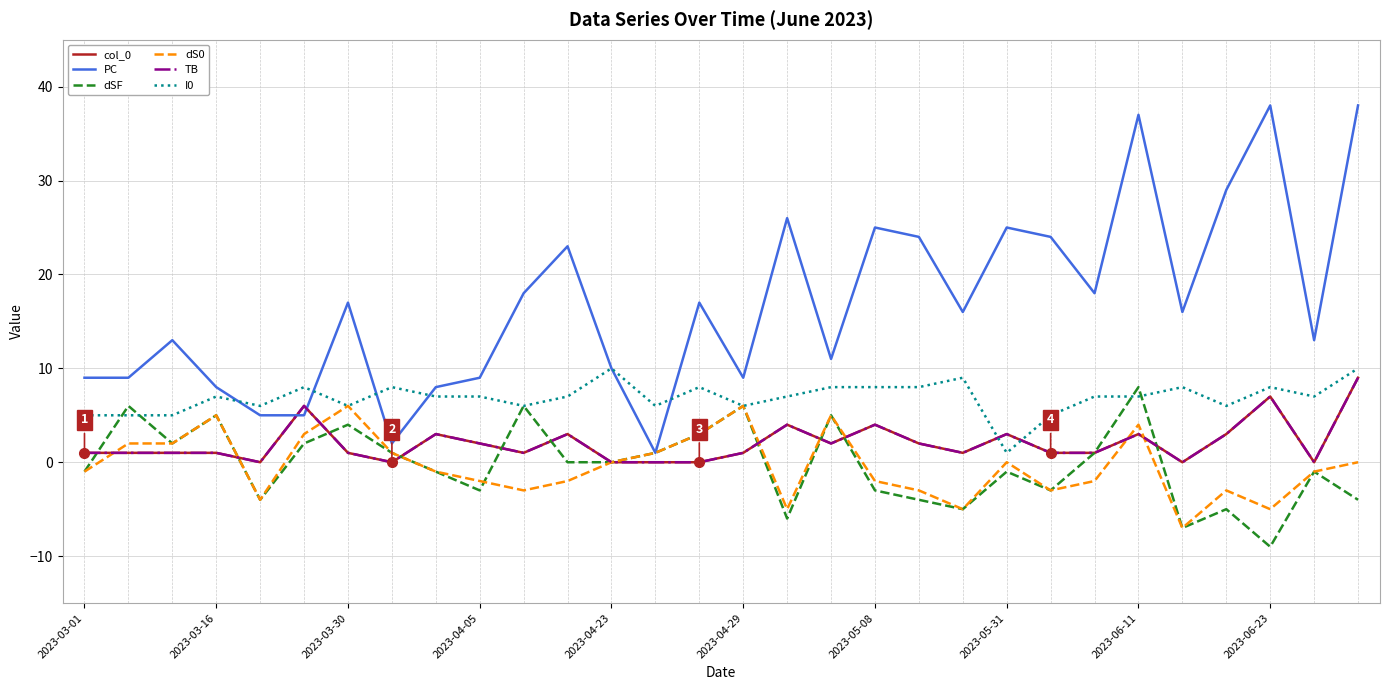

Does the chart display data point markers on the line(s)?

No